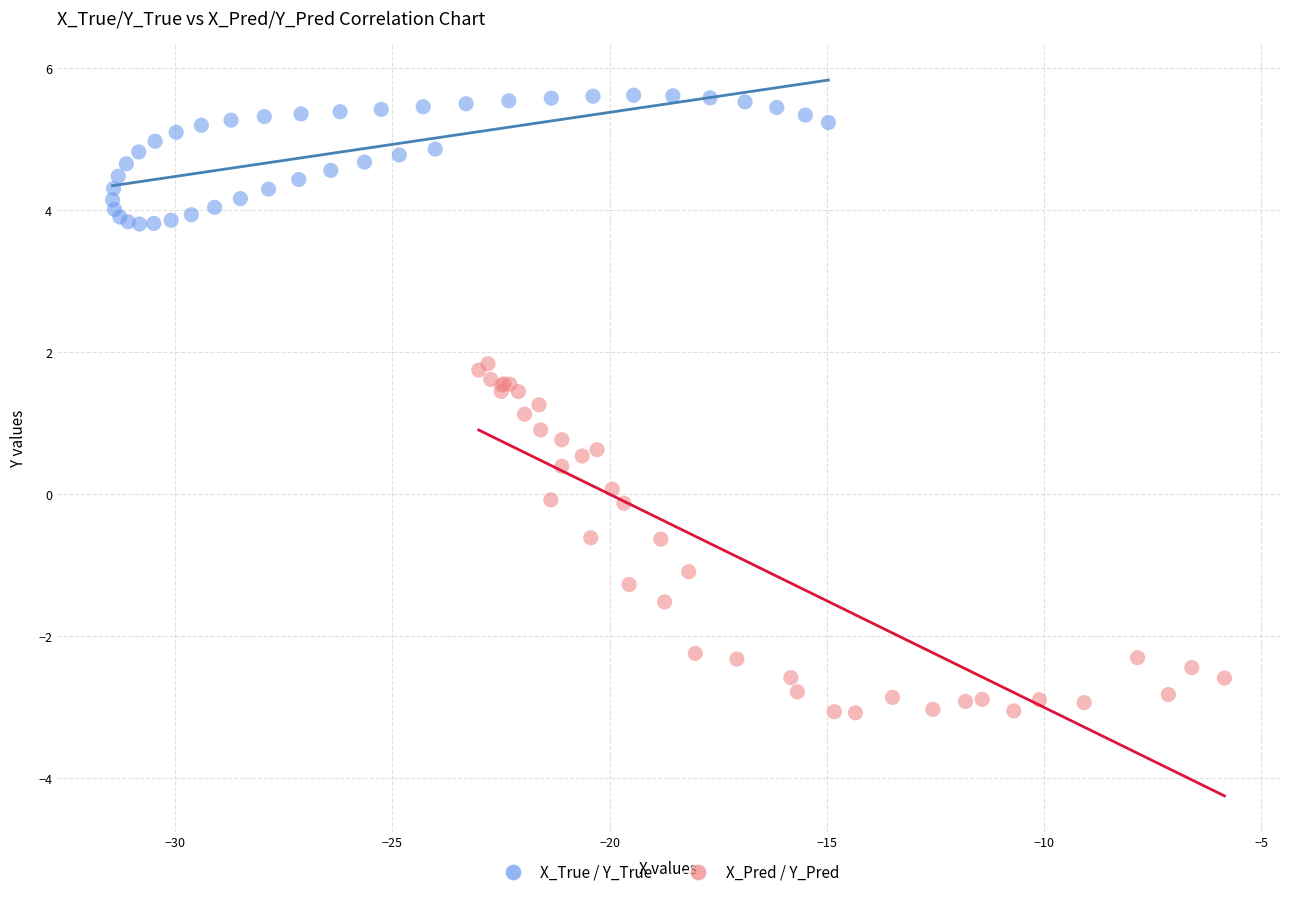

Which series contains the highest Y value?

X_True / Y_True